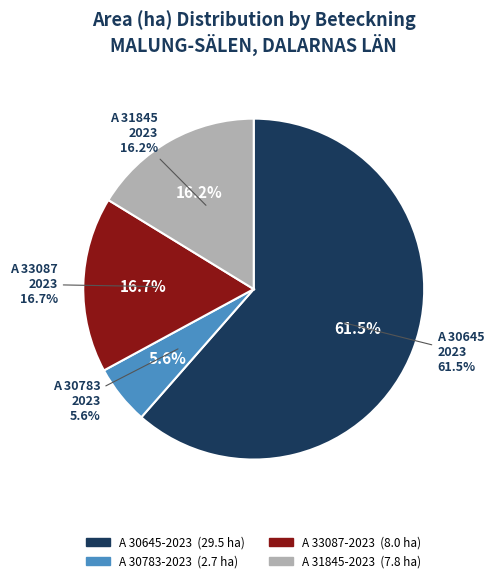

How many segments does this pie chart have?

4